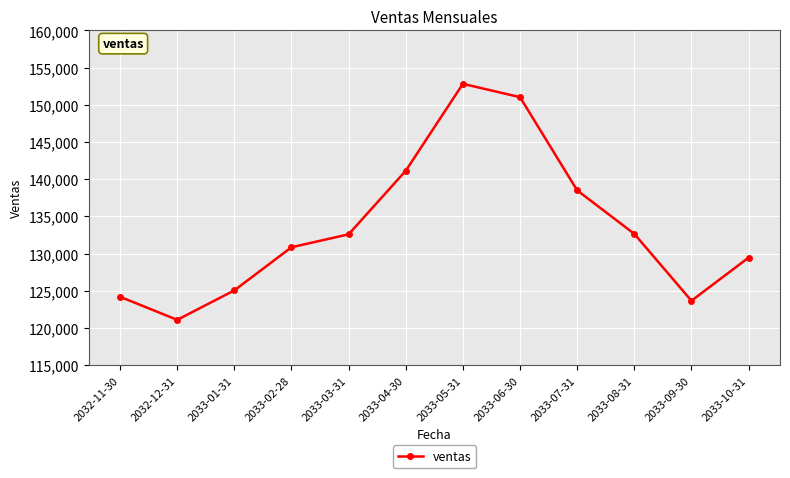

Is it true that the value at 2033-03-31 is 132585.0?

True